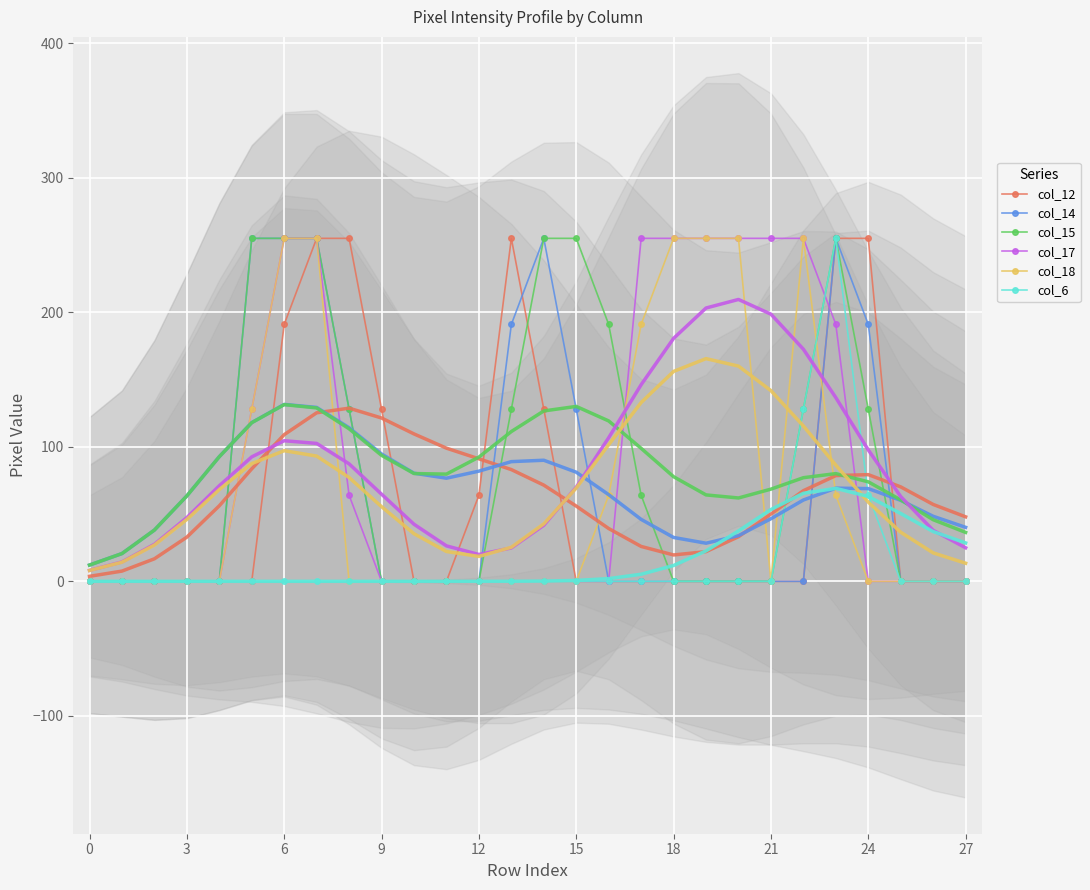

True or false: col_17 has more than 1 points higher than both neighbors.

False